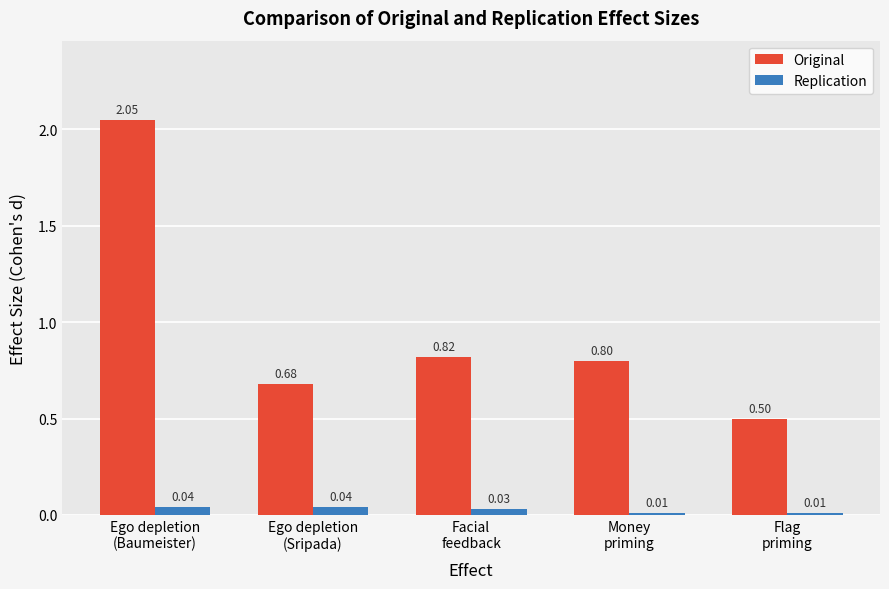

Rank the categories by Original value from lowest to highest.

Flag
priming, Ego depletion
(Sripada), Money
priming, Facial
feedback, Ego depletion
(Baumeister)